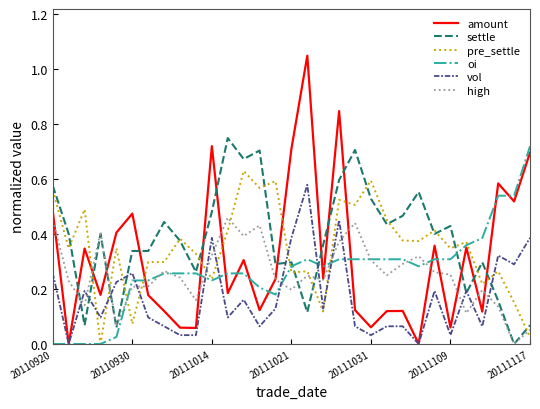

Which series ends up on top after the final intersection of settle and amount?

amount